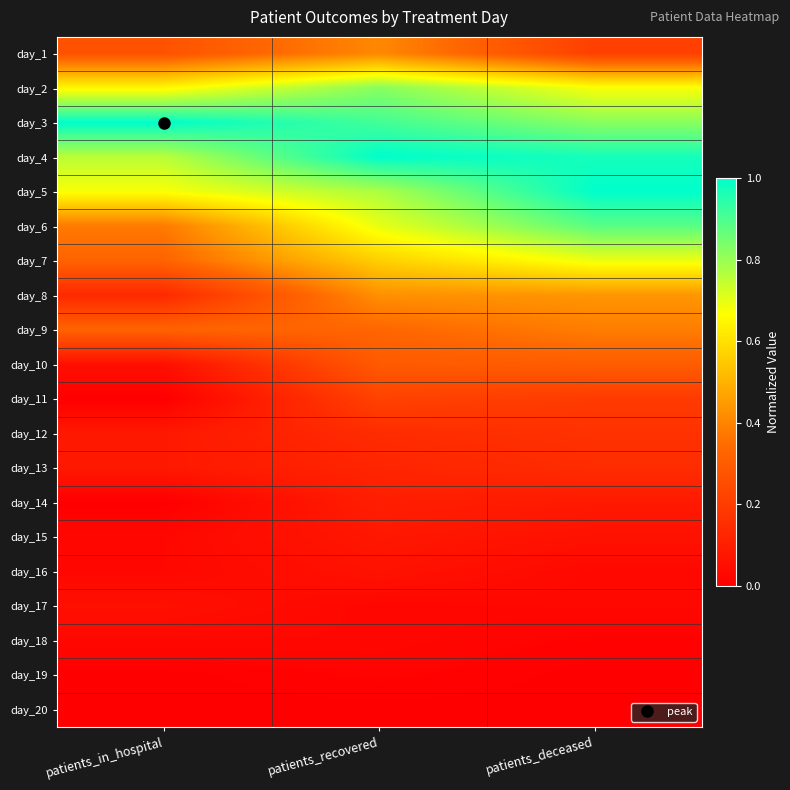

Reading left to right, transcribe all the data shown in this chart.

day_1: patients_in_hospital=0.3	patients_recovered=0.4	patients_deceased=0.2
day_2: patients_in_hospital=0.6	patients_recovered=0.8	patients_deceased=0.7
day_3: patients_in_hospital=1.0	patients_recovered=0.9	patients_deceased=0.8
day_4: patients_in_hospital=0.8	patients_recovered=1.0	patients_deceased=1.0
day_5: patients_in_hospital=0.7	patients_recovered=0.8	patients_deceased=1.0
day_6: patients_in_hospital=0.4	patients_recovered=0.7	patients_deceased=0.9
day_7: patients_in_hospital=0.3	patients_recovered=0.6	patients_deceased=0.7
day_8: patients_in_hospital=0.1	patients_recovered=0.4	patients_deceased=0.4
day_9: patients_in_hospital=0.3	patients_recovered=0.3	patients_deceased=0.4
day_10: patients_in_hospital=0.1	patients_recovered=0.3	patients_deceased=0.3
day_11: patients_in_hospital=0.0	patients_recovered=0.2	patients_deceased=0.2
day_12: patients_in_hospital=0.1	patients_recovered=0.1	patients_deceased=0.2
day_13: patients_in_hospital=0.1	patients_recovered=0.1	patients_deceased=0.1
day_14: patients_in_hospital=0.0	patients_recovered=0.1	patients_deceased=0.1
day_15: patients_in_hospital=0.0	patients_recovered=0.1	patients_deceased=0.1
day_16: patients_in_hospital=0.0	patients_recovered=0.1	patients_deceased=0.0
day_17: patients_in_hospital=0.1	patients_recovered=0.0	patients_deceased=0.0
day_18: patients_in_hospital=0.0	patients_recovered=0.0	patients_deceased=0.0
day_19: patients_in_hospital=0.0	patients_recovered=0.0	patients_deceased=0.0
day_20: patients_in_hospital=0.0	patients_recovered=0.0	patients_deceased=0.0